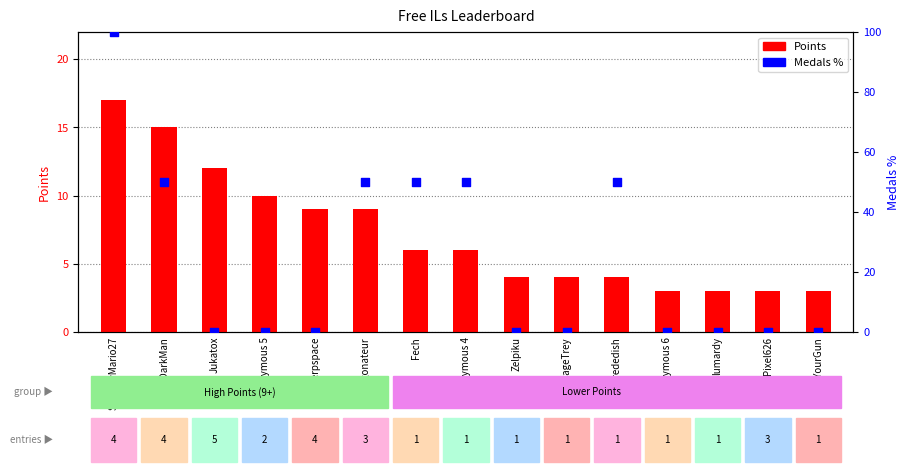

What is the total value across all series at Fech?

56